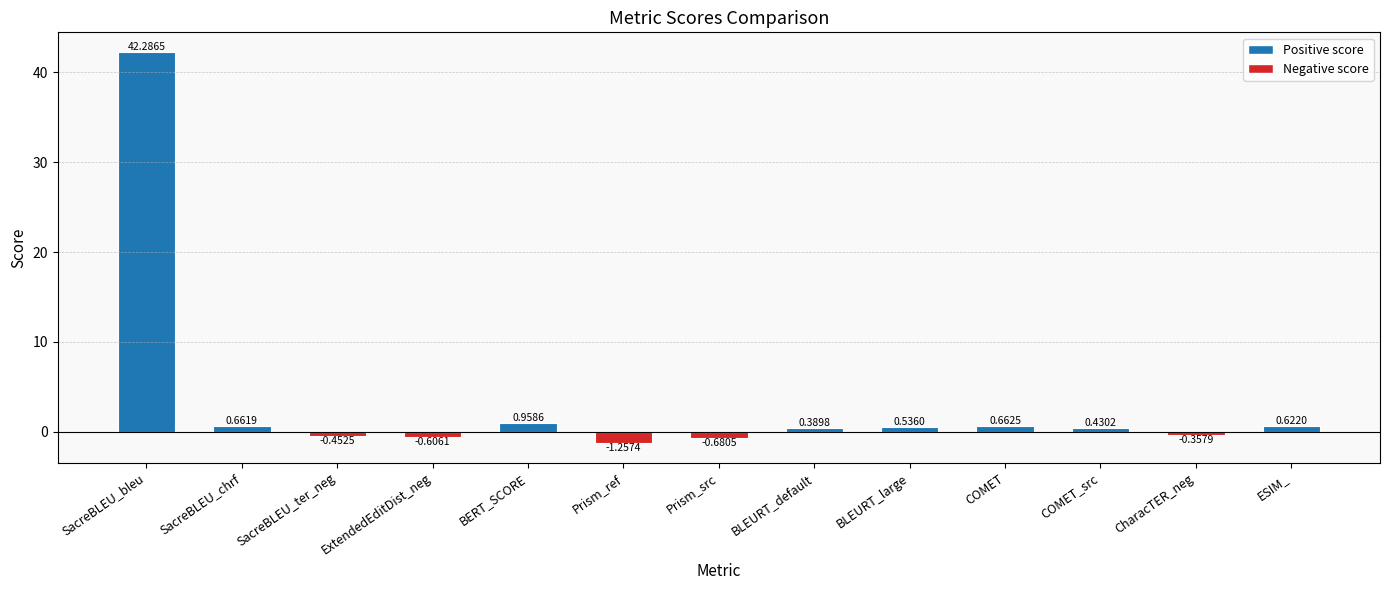

At which label does the data first exceed 0?

SacreBLEU_bleu